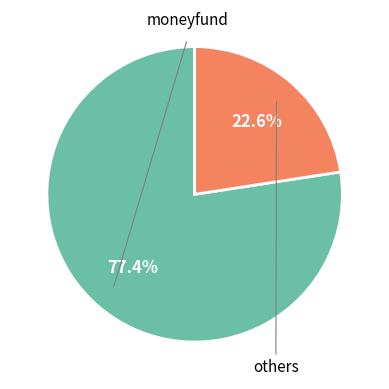

How many slices are in this pie chart?

2